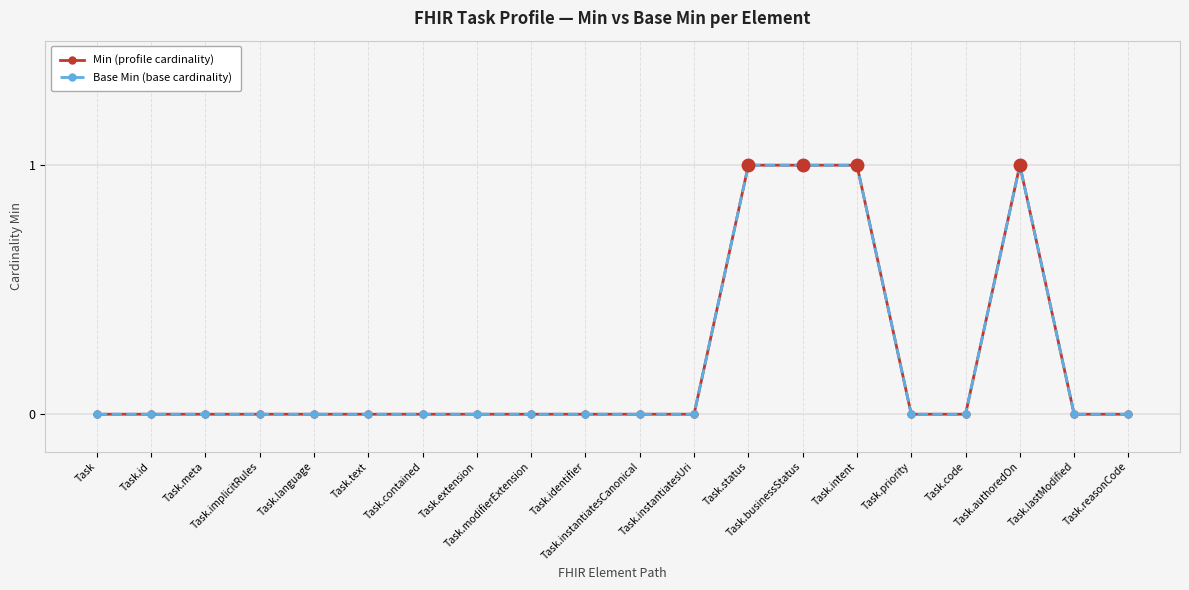

Reading left to right, transcribe all the data shown in this chart.

Min (profile cardinality): 0	0	0	0	0	0	0	0	0	0	0	0	1	1	1	0	0	1	0	0
Base Min (base cardinality): 0	0	0	0	0	0	0	0	0	0	0	0	1	1	1	0	0	1	0	0